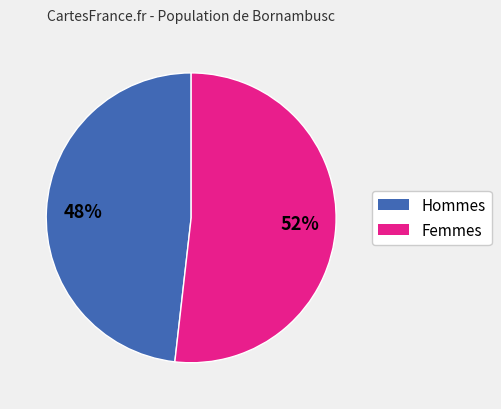

To the nearest percent, what is the difference between the largest and smallest slice percentages?

4%